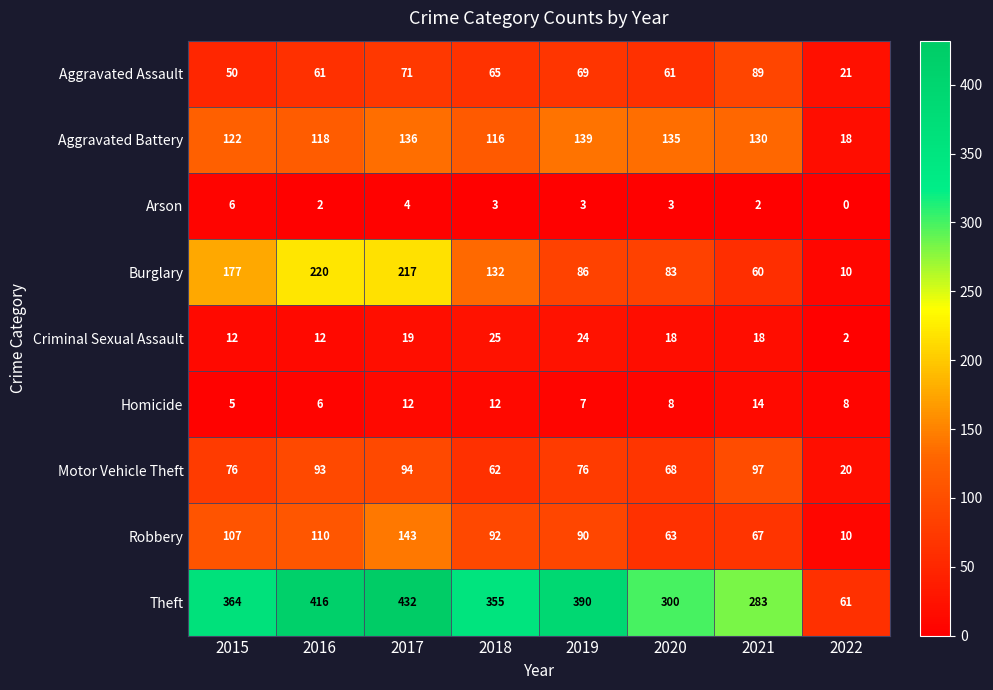

Count the number of categories in the chart.

8